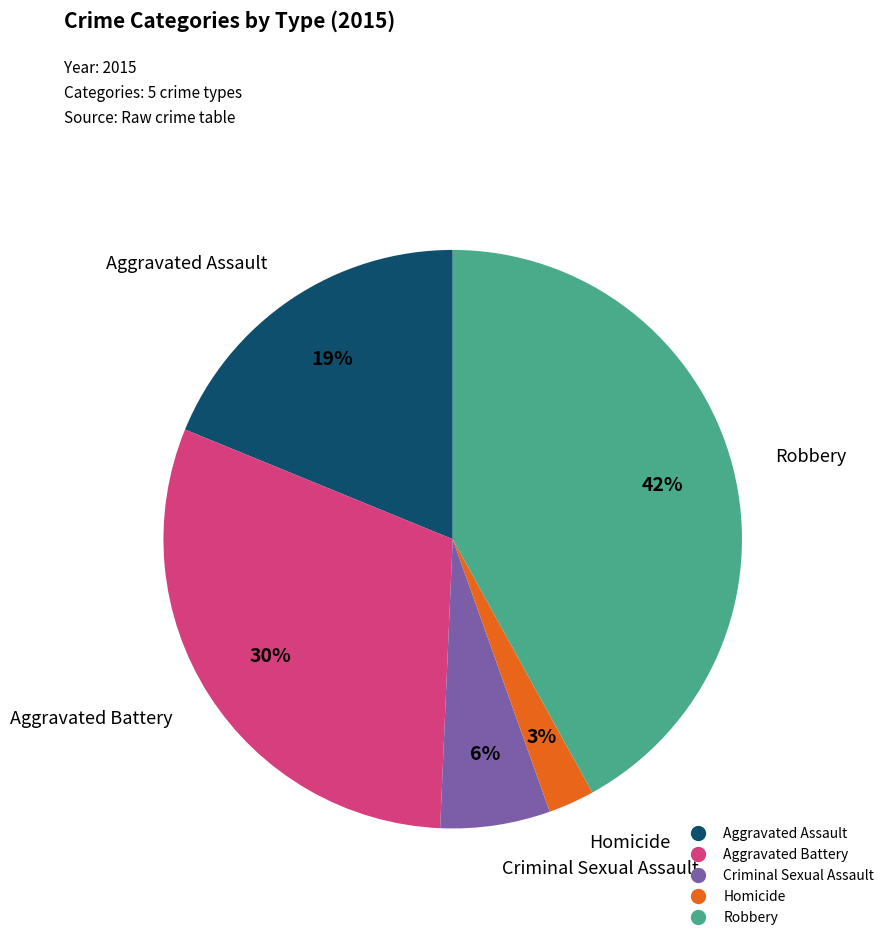

To the nearest percent, what percentage of the pie is Homicide?

3%